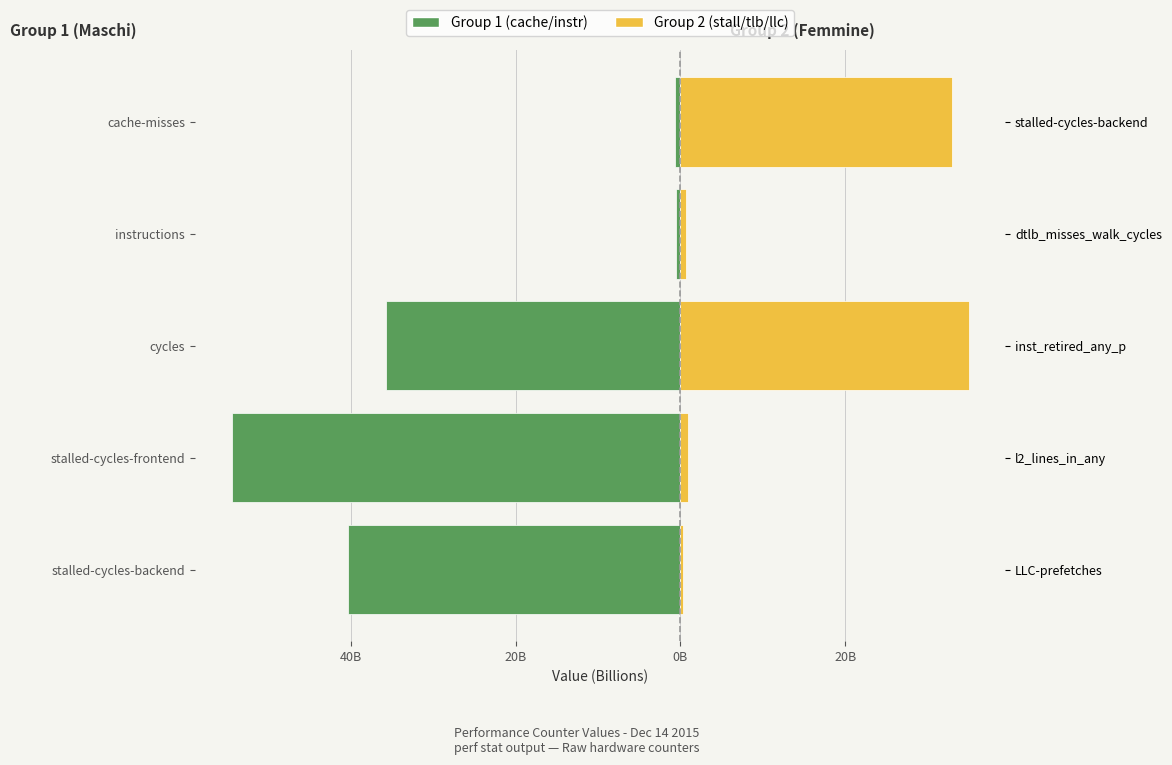

Reading left to right, transcribe all the data shown in this chart.

Maschi (Group 1): 60B=-653811716	40B=-536949622	20B=-35684346332	0B=-54482383669	20B=-40356940023
Femmine (Group 2): 60B=33037995774	40B=699986025	20B=34982700277	0B=955382666	20B=286255799